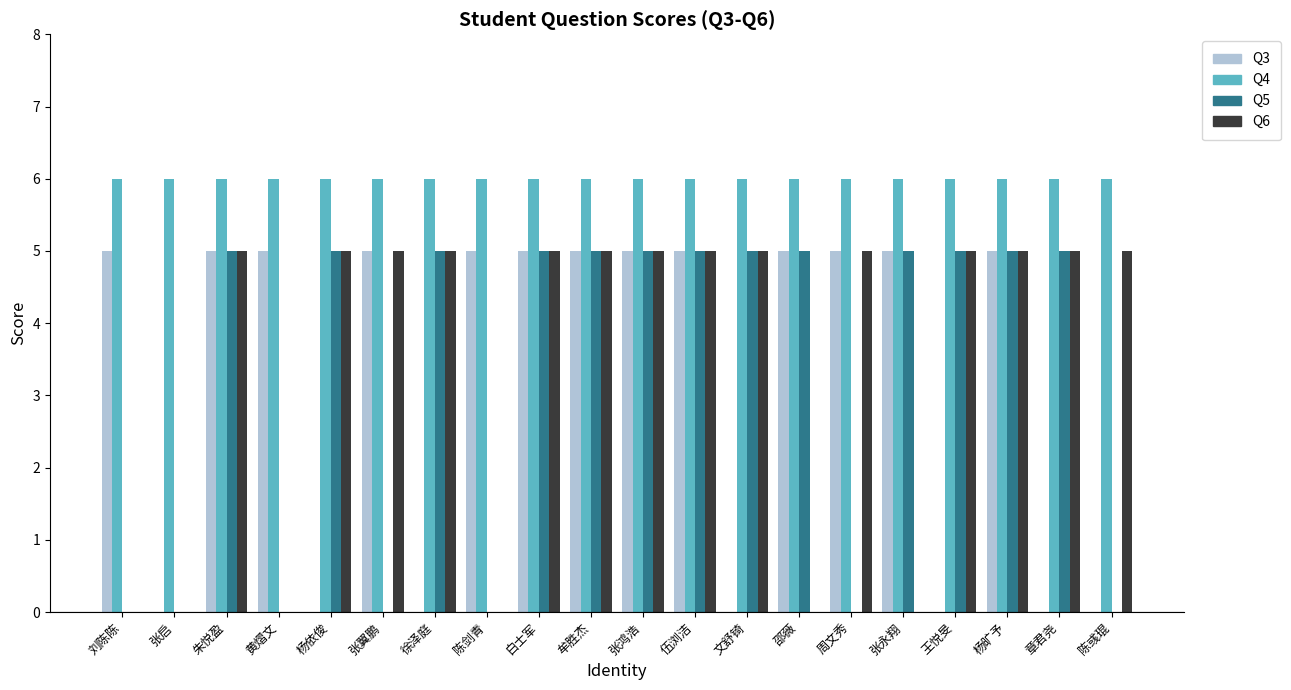

Which series has the largest total across all categories?

Q4